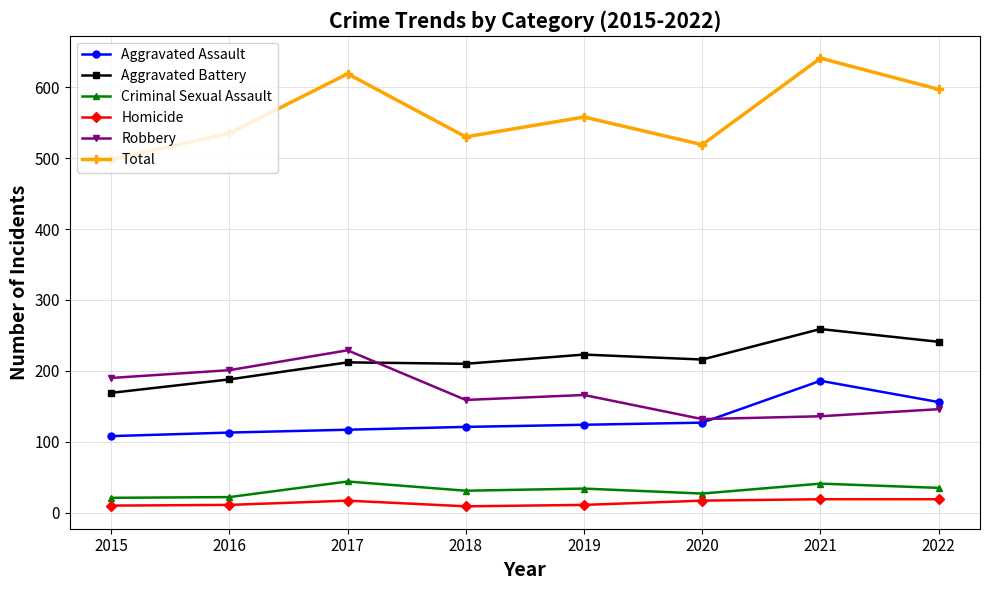

The Total series shows 265 at 2017. True or false?

False